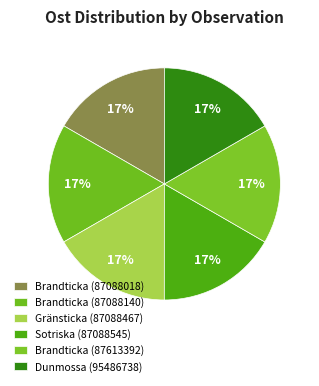

How many slices are in this pie chart?

6